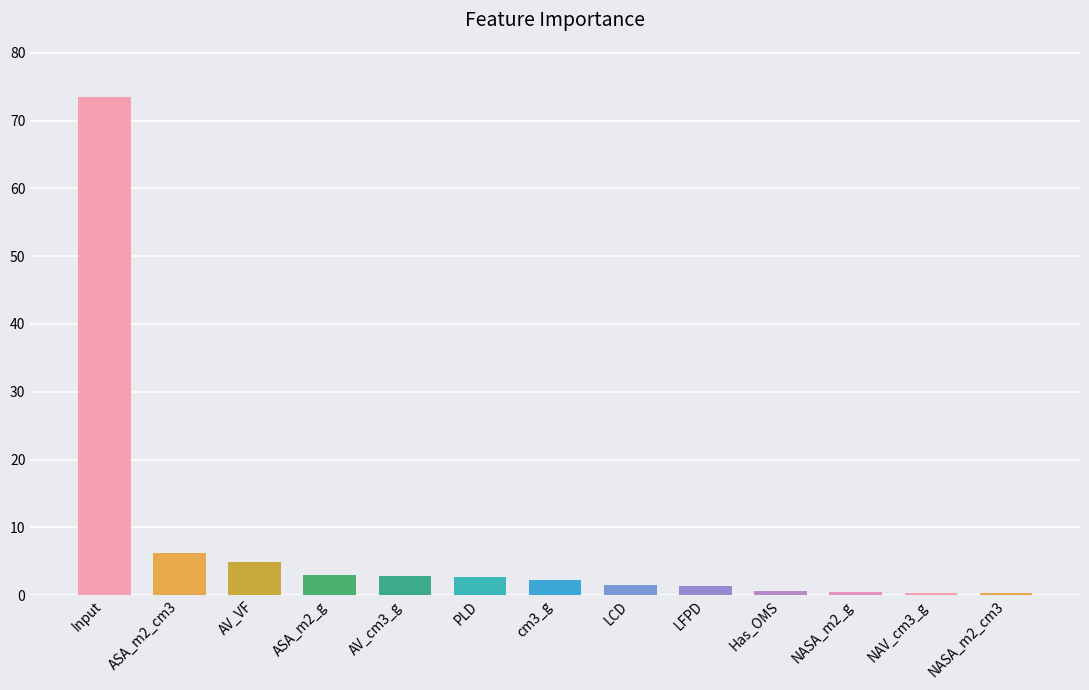

Is it true that the value at NASA_m2_g is 0.4?

True